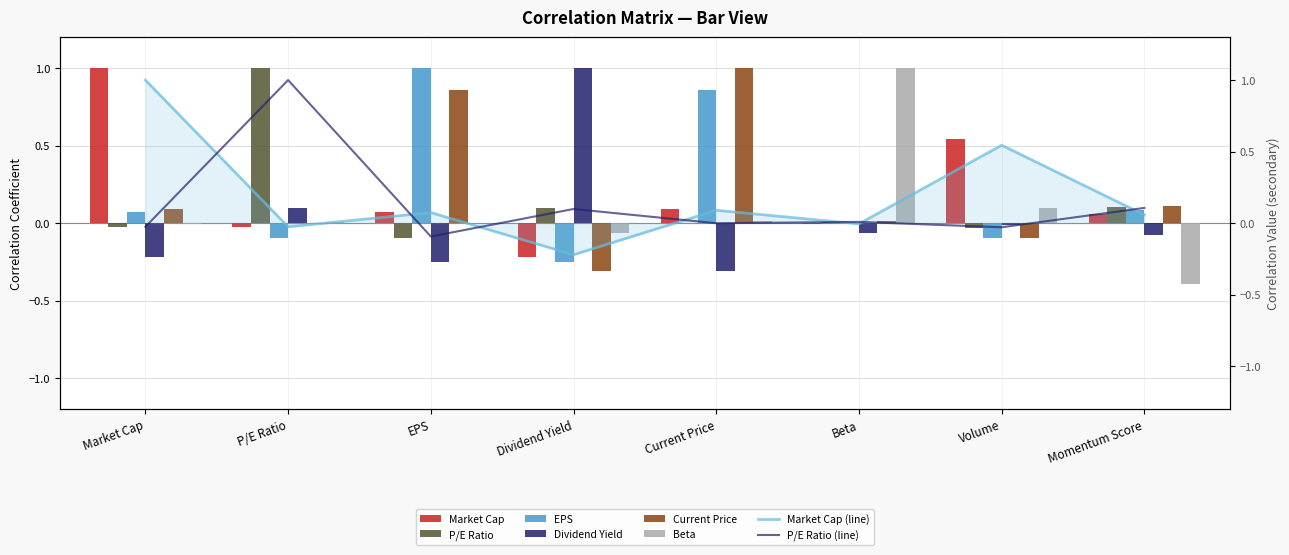

What is the approximate value of Market Cap at Momentum Score?

0.1